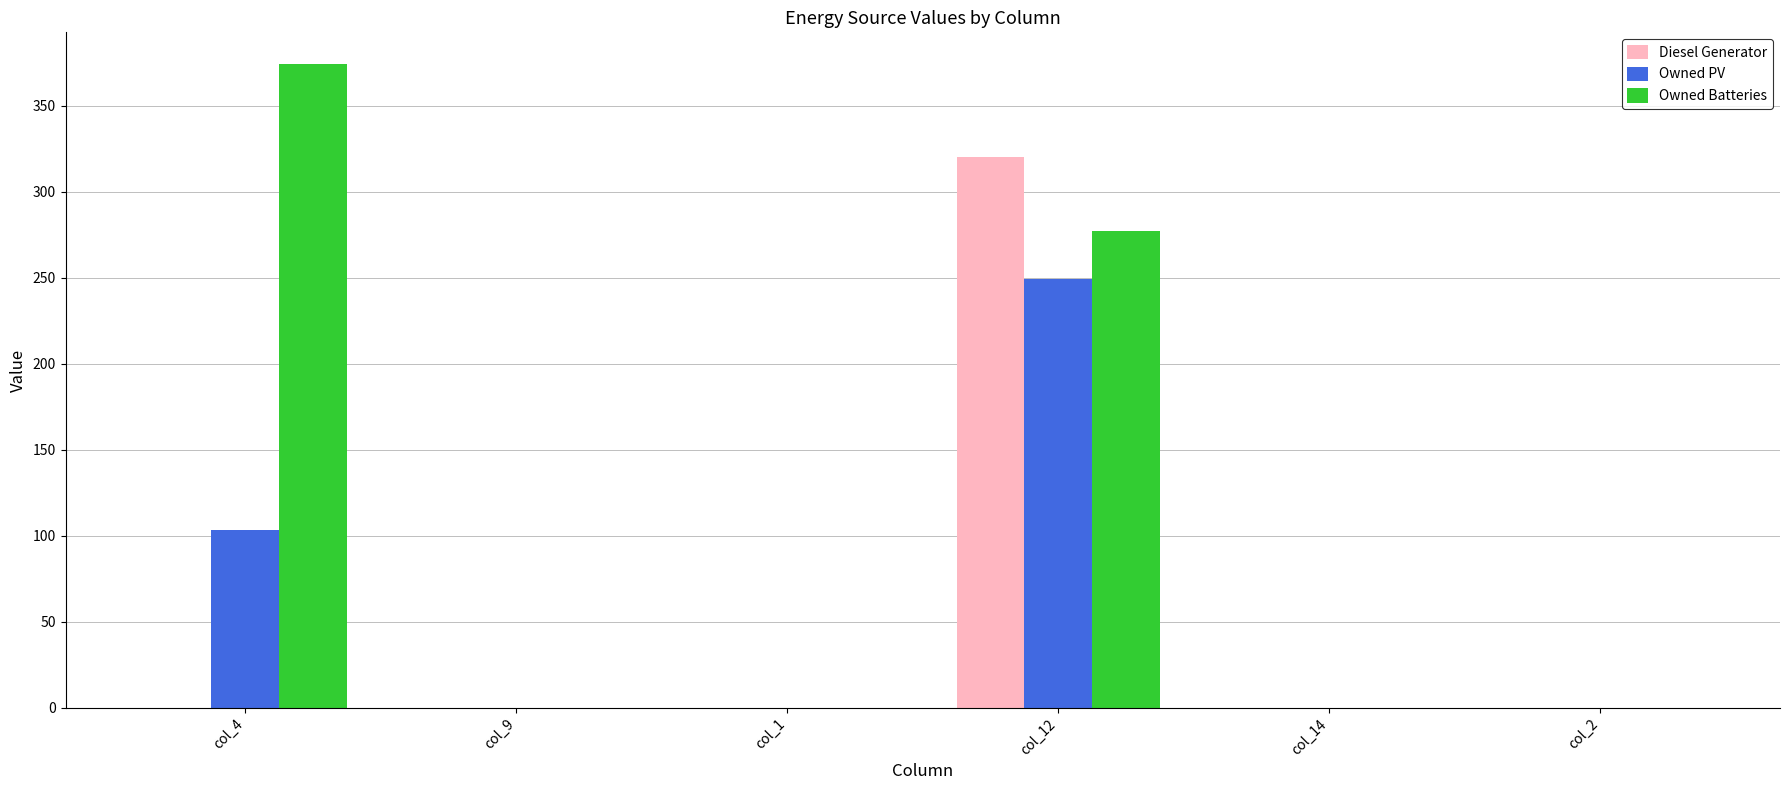

What is the sum of all Diesel Generator values?

320